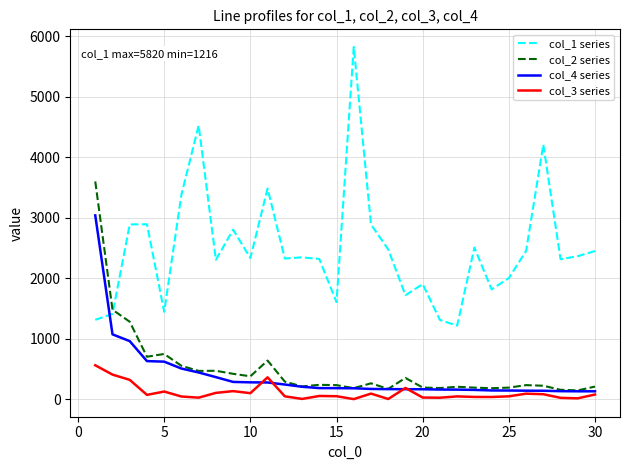

Which series has the largest total across all categories?

col_1 series